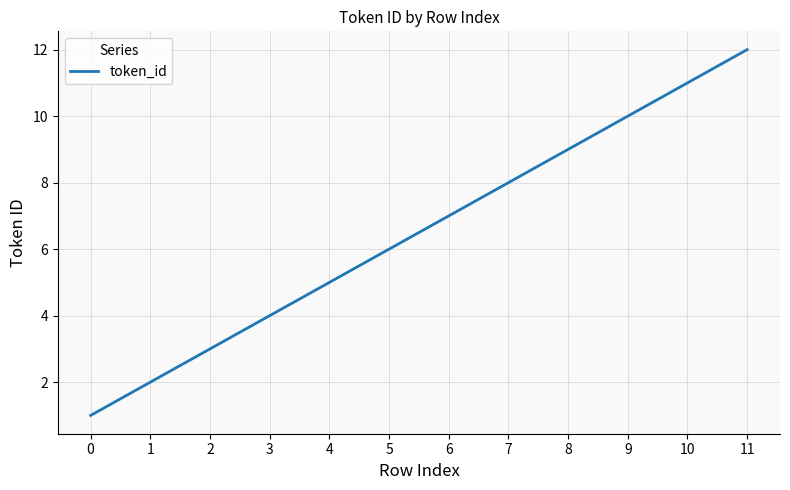

At which label is the value closest to 6?

5